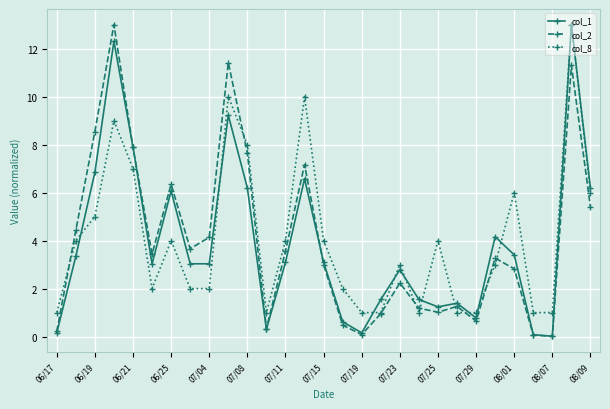

After their last crossing, which series has the higher values: col_1 or col_2?

col_1